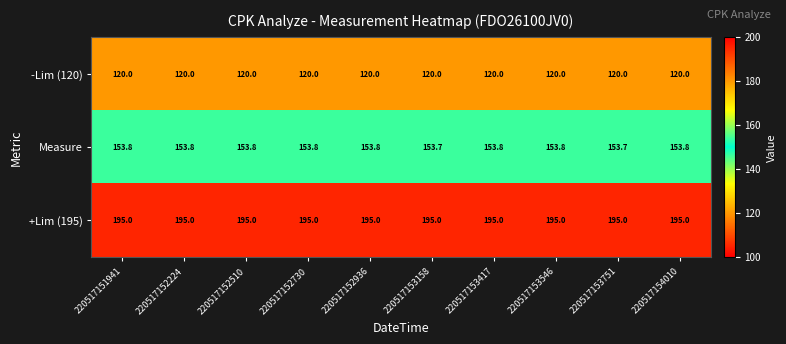

Reading left to right, transcribe all the data shown in this chart.

-Lim (120): 120.0	120.0	120.0	120.0	120.0	120.0	120.0	120.0	120.0	120.0
Measure: 153.8	153.8	153.8	153.8	153.8	153.7	153.8	153.8	153.7	153.8
+Lim (195): 195.0	195.0	195.0	195.0	195.0	195.0	195.0	195.0	195.0	195.0